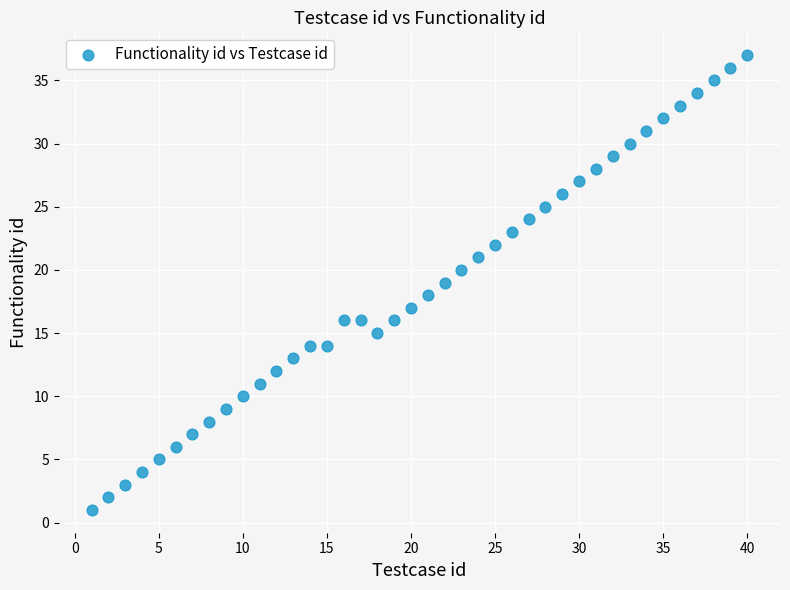

What is the range of X values (max minus min)?

39